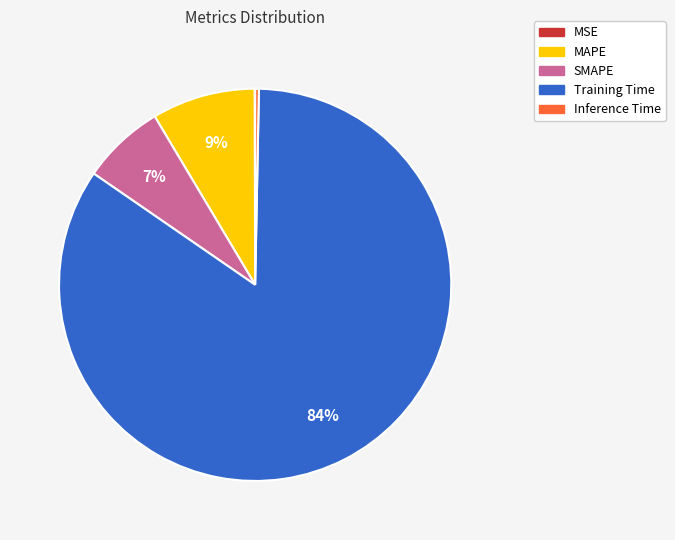

Which category has the biggest portion of the pie?

Training Time